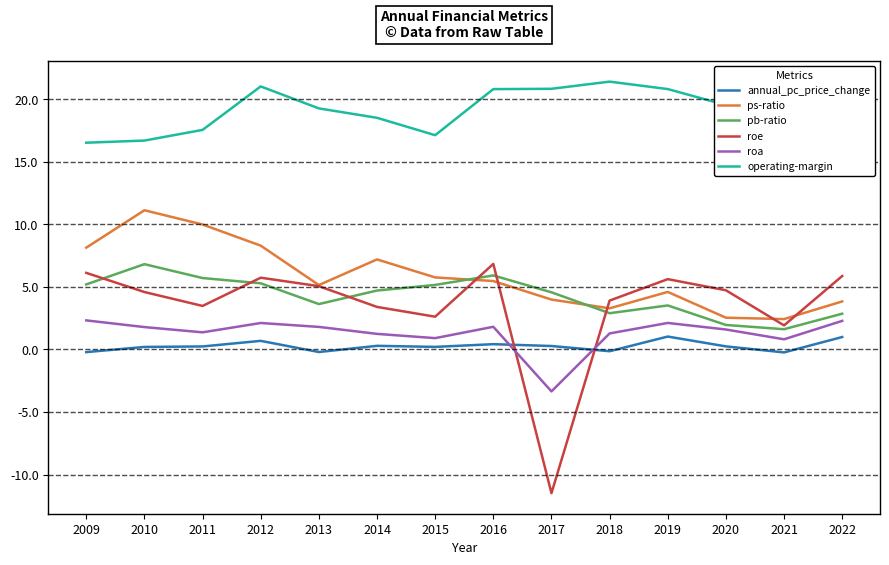

Does the chart display data point markers on the line(s)?

No